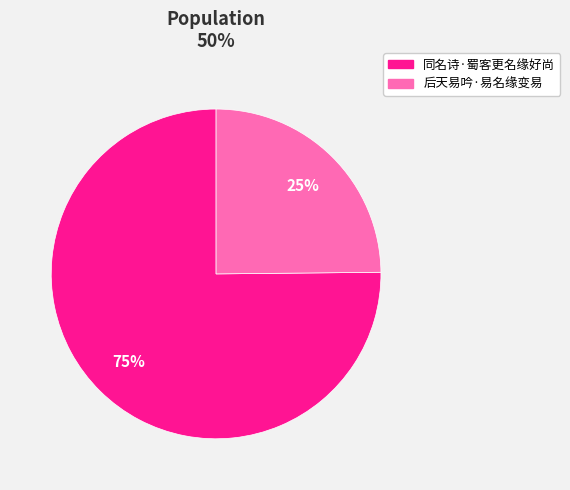

What is the majority slice?

同名诗·蜀客更名缘好尚